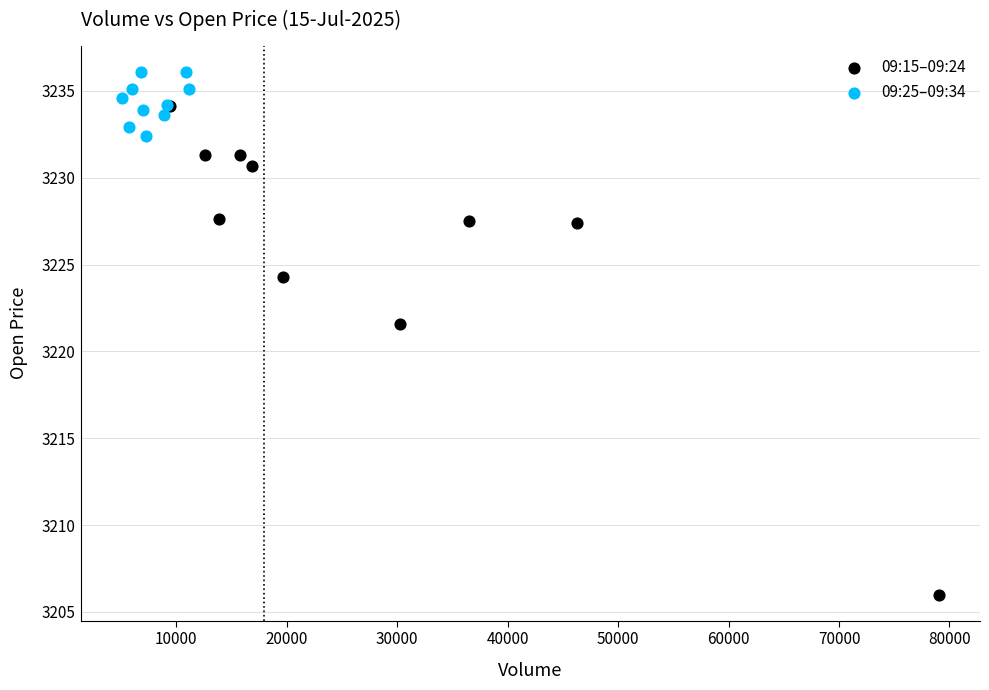

Which series reaches the maximum Y coordinate?

09:25–09:34